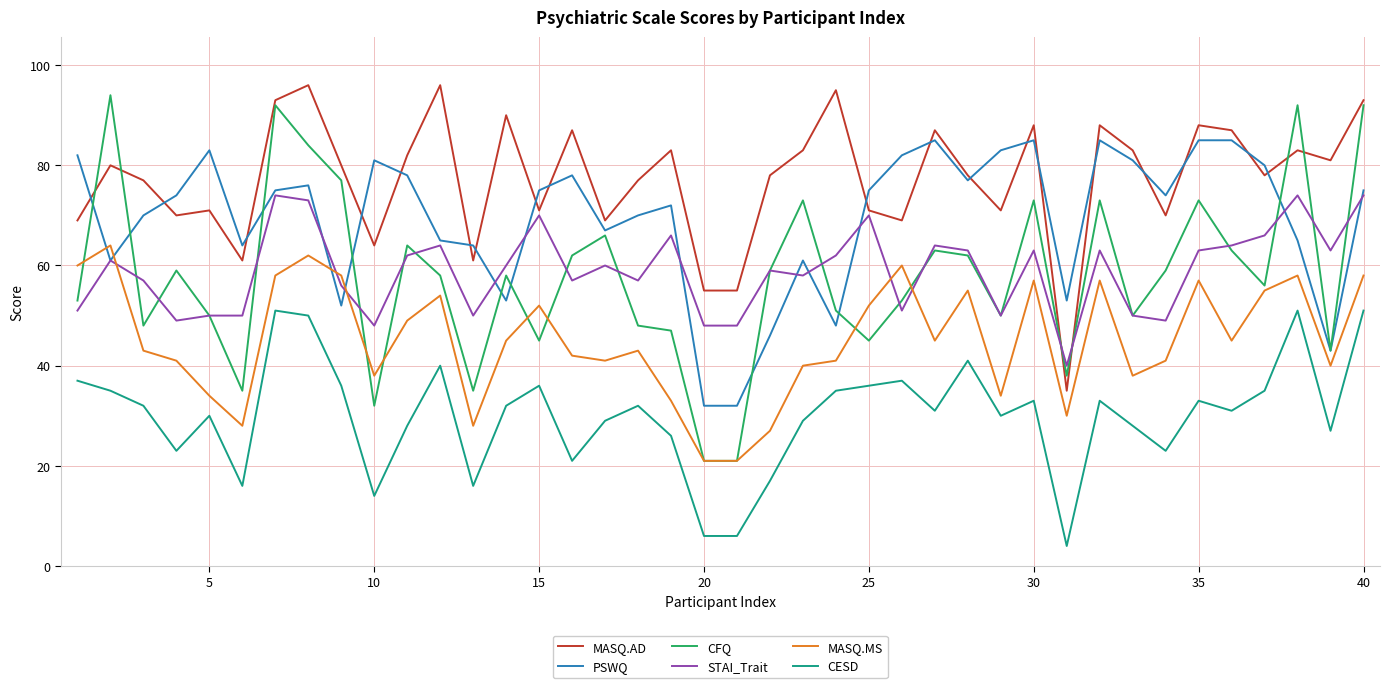

True or false: CESD and MASQ.MS cross at least once.

False